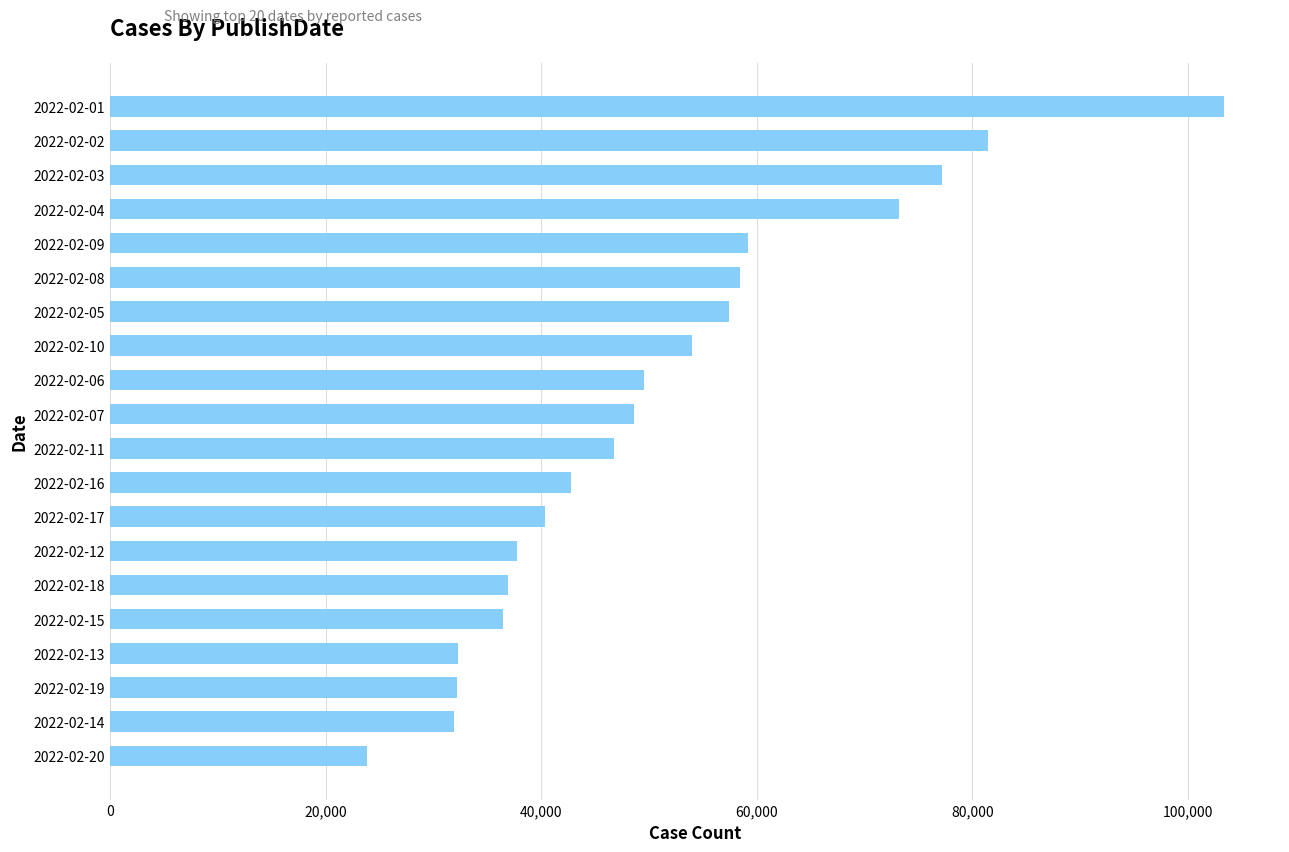

How many values are below 48601?

10